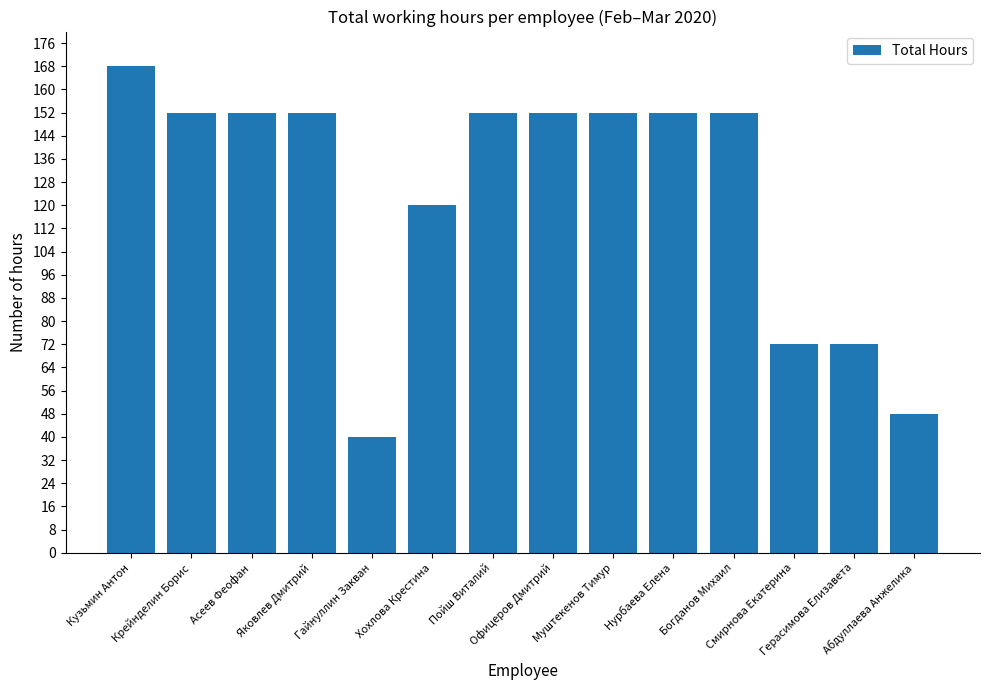

The value at Гайнуллин Закван is 24. True or false?

False